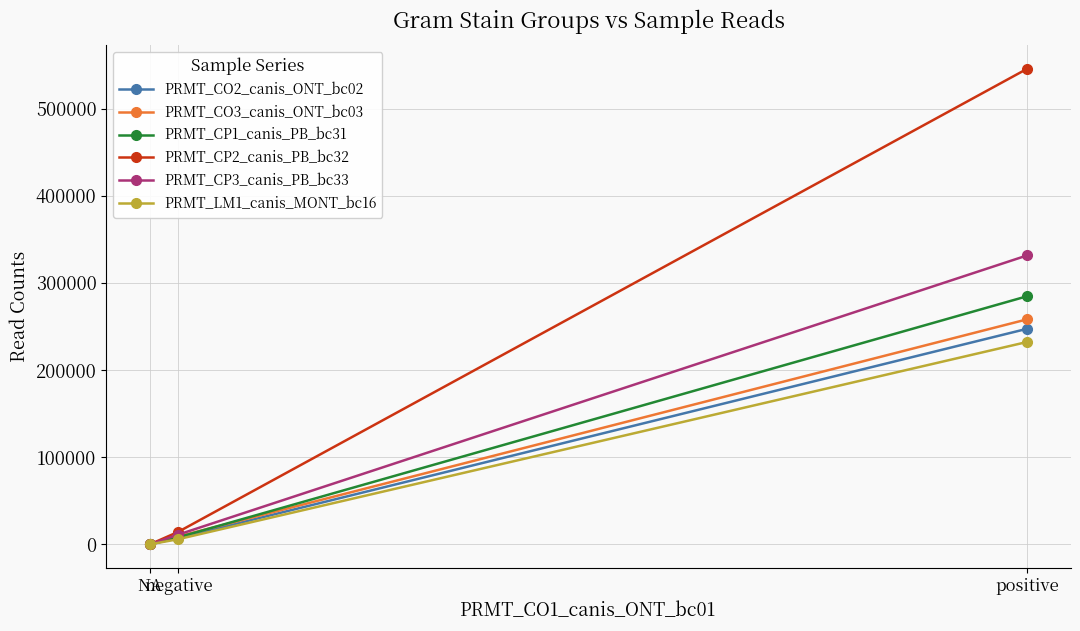

How many lines are shown in the chart?

6